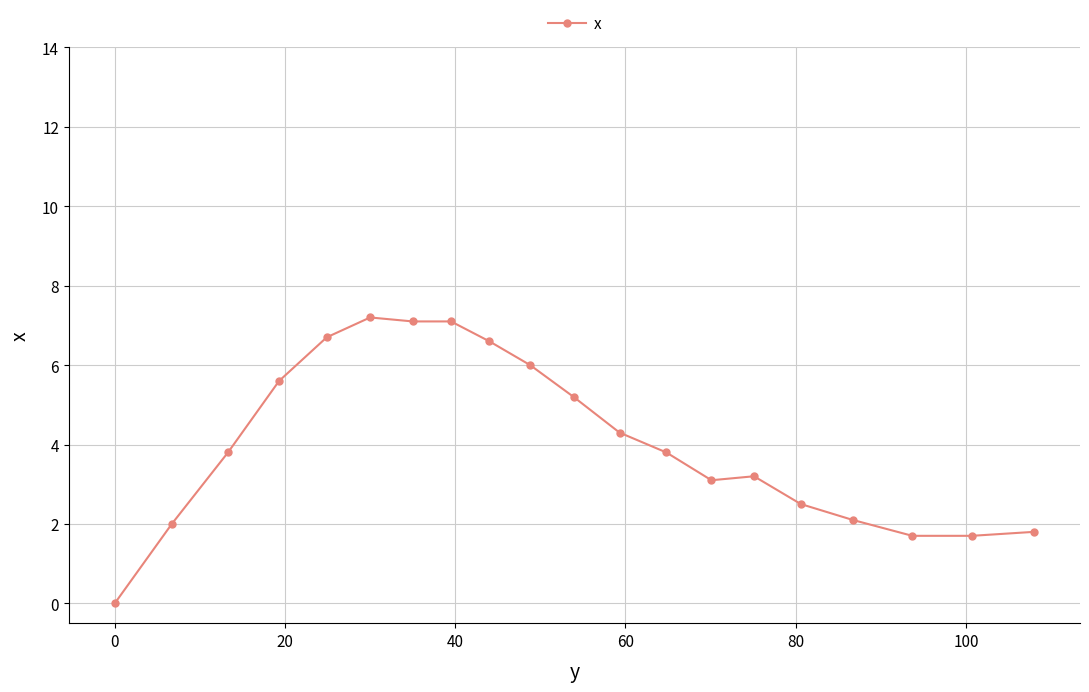

What is the average value?

4.1